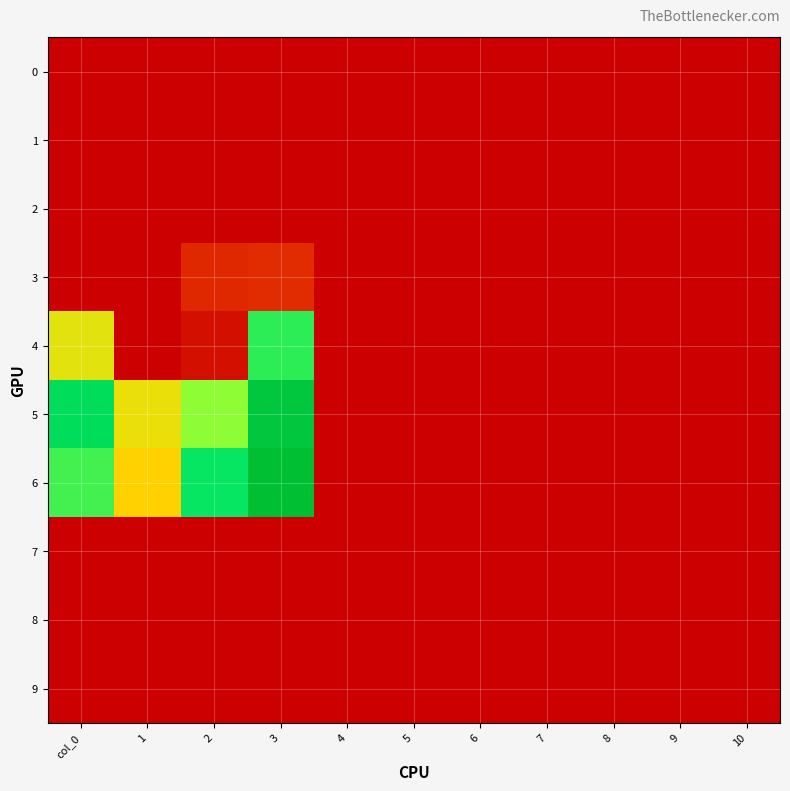

What is the total value across all series at 1?

7.2